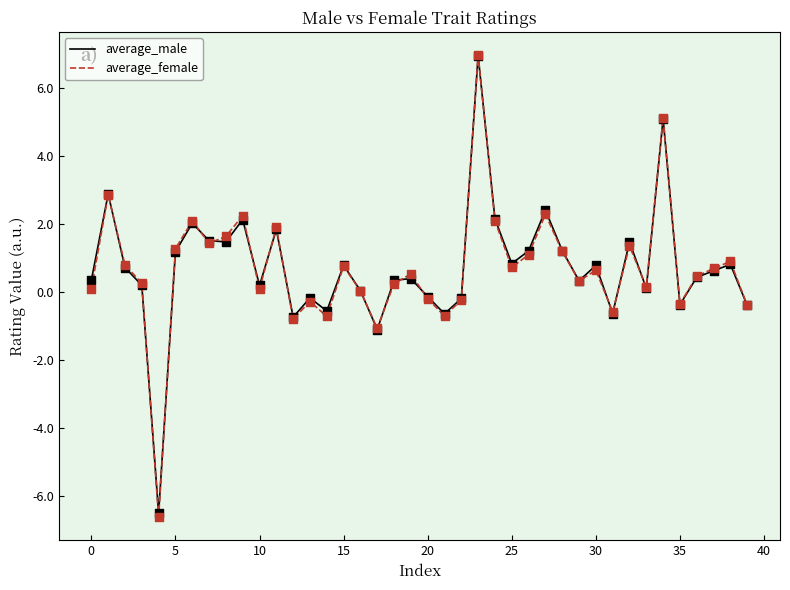

What are all the series names shown in the legend?

average_male, average_female